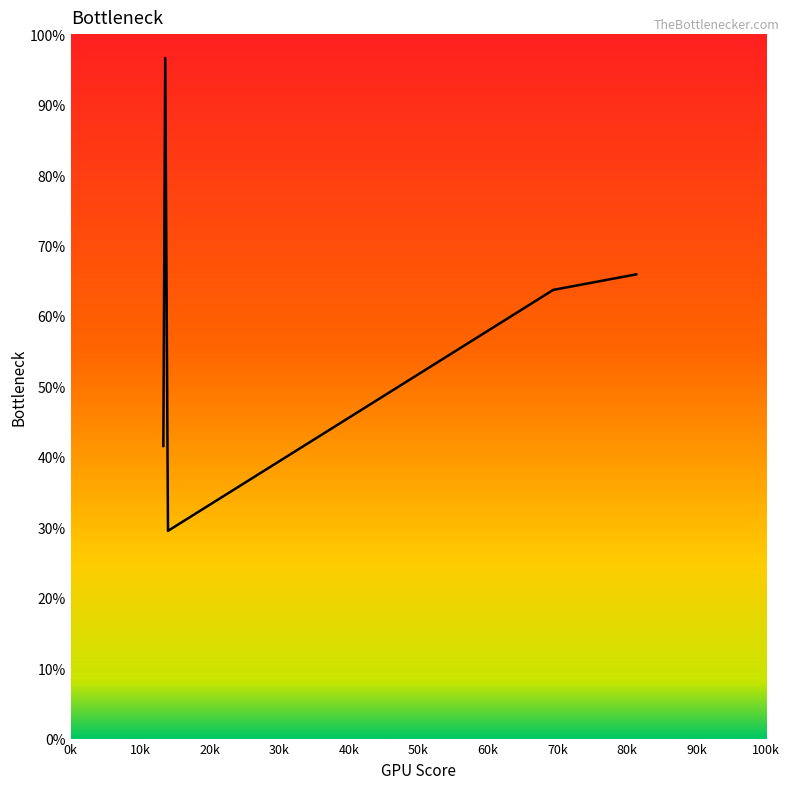

How many lines are shown in the chart?

1